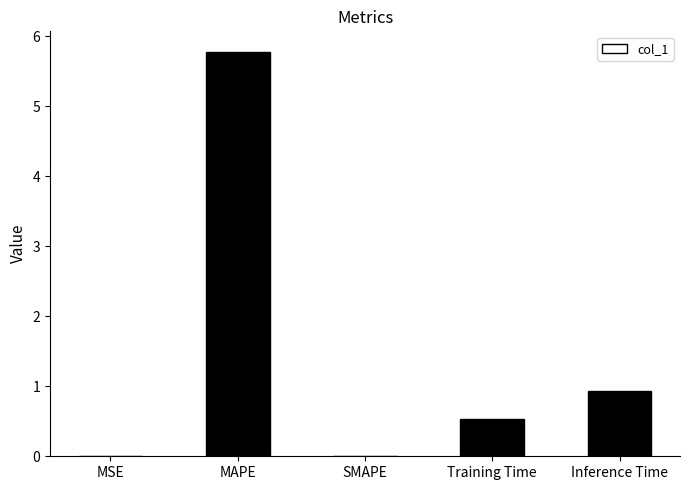

What is the sum of all values?

7.2